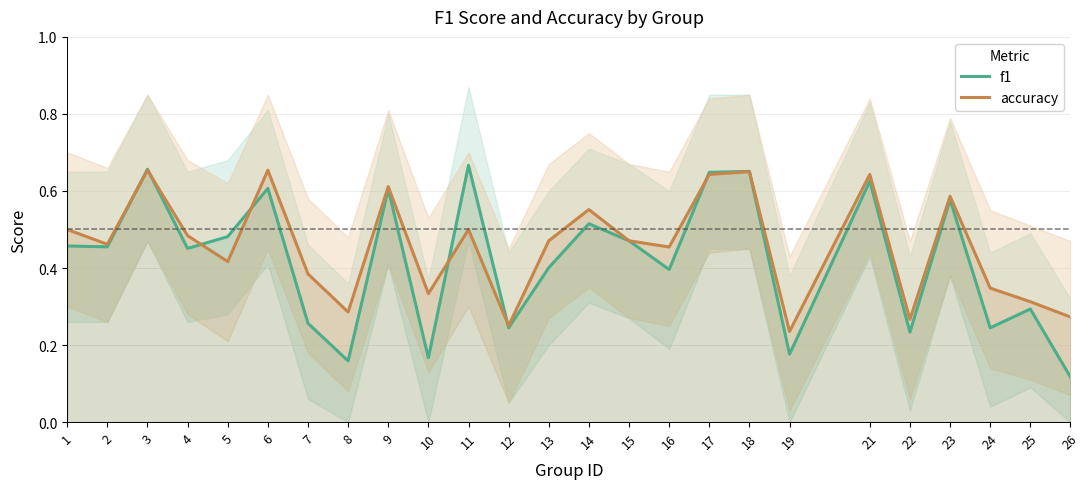

Which category has the highest value across all series?

11